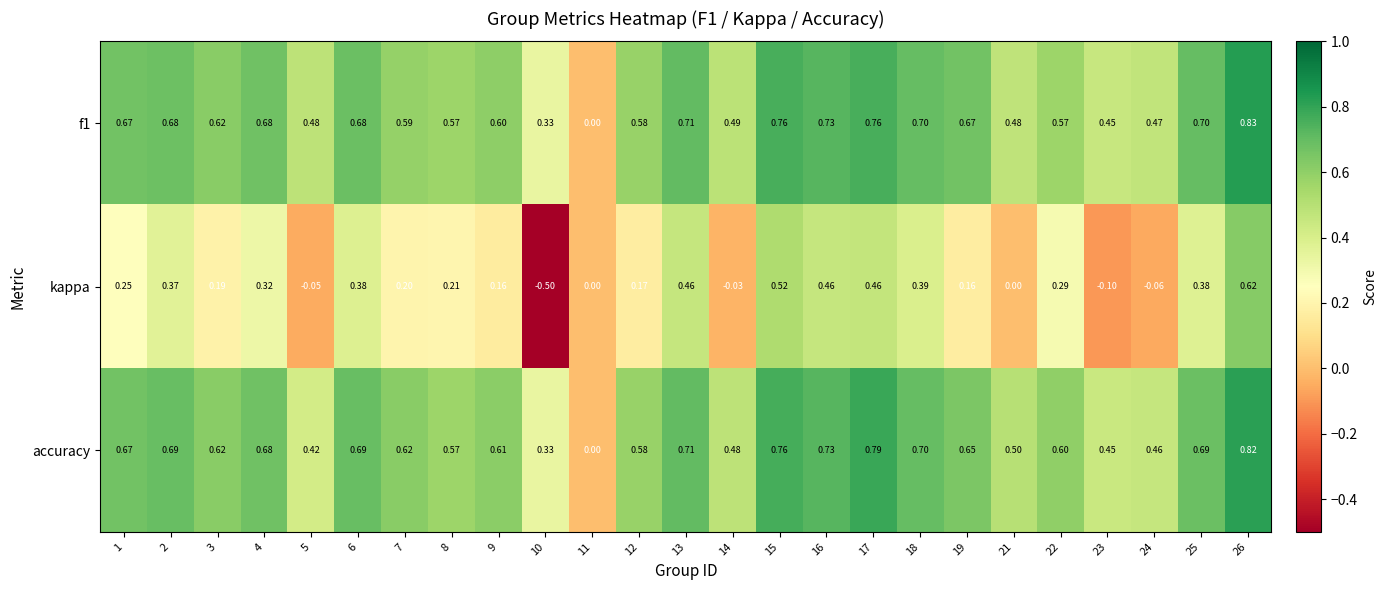

Count the number of data series in this chart.

3